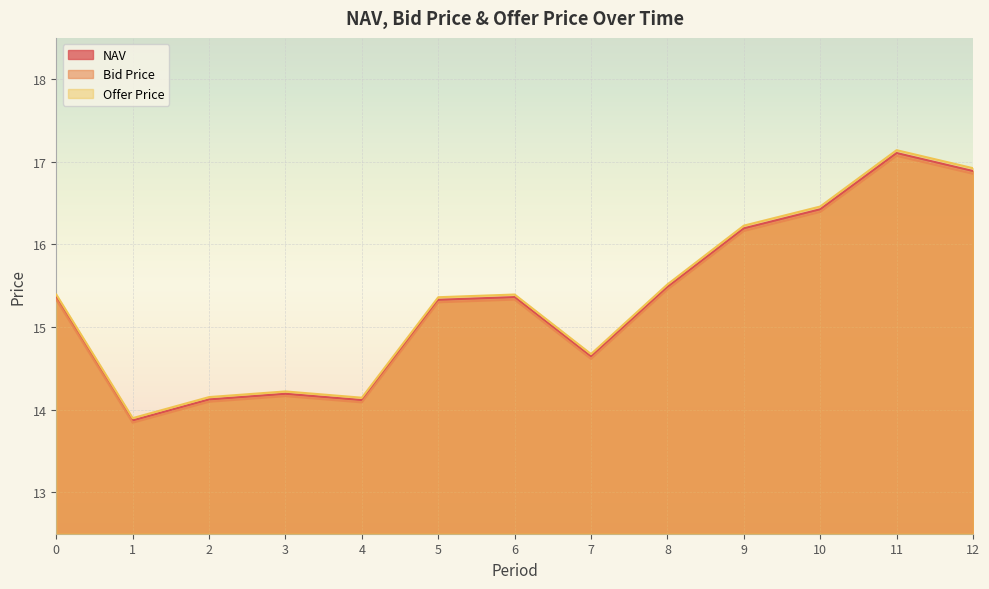

How many lines are shown in the chart?

3